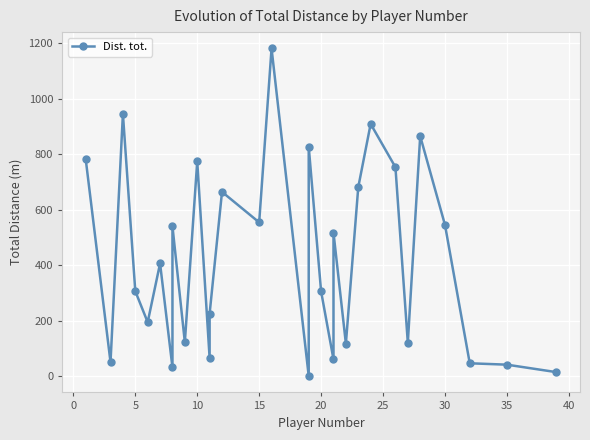

What is the value of the 15th point from the left?

1181